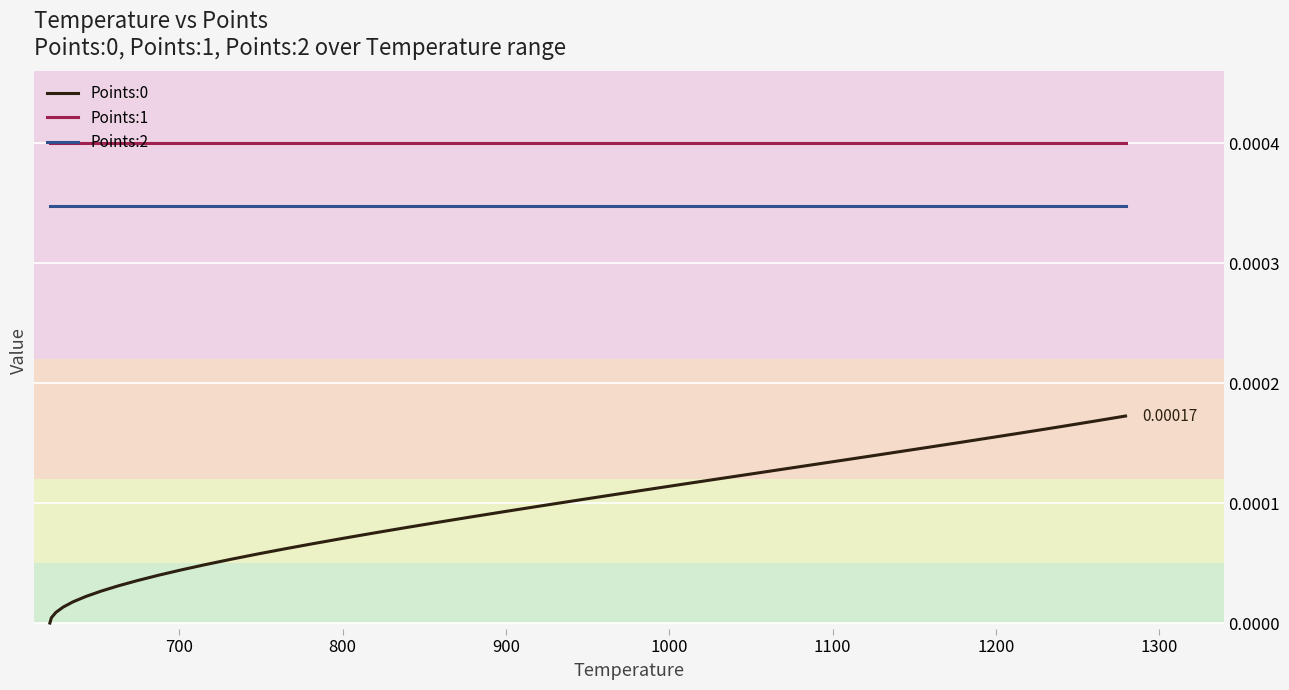

True or false: Points:0 and Points:2 intersect in this chart.

False